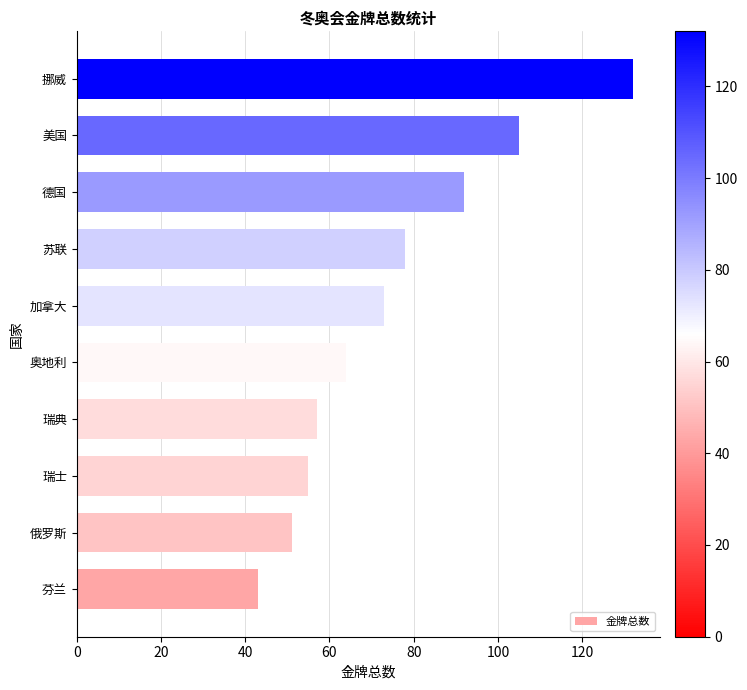

Where is the data nearest to the value 87?

德国